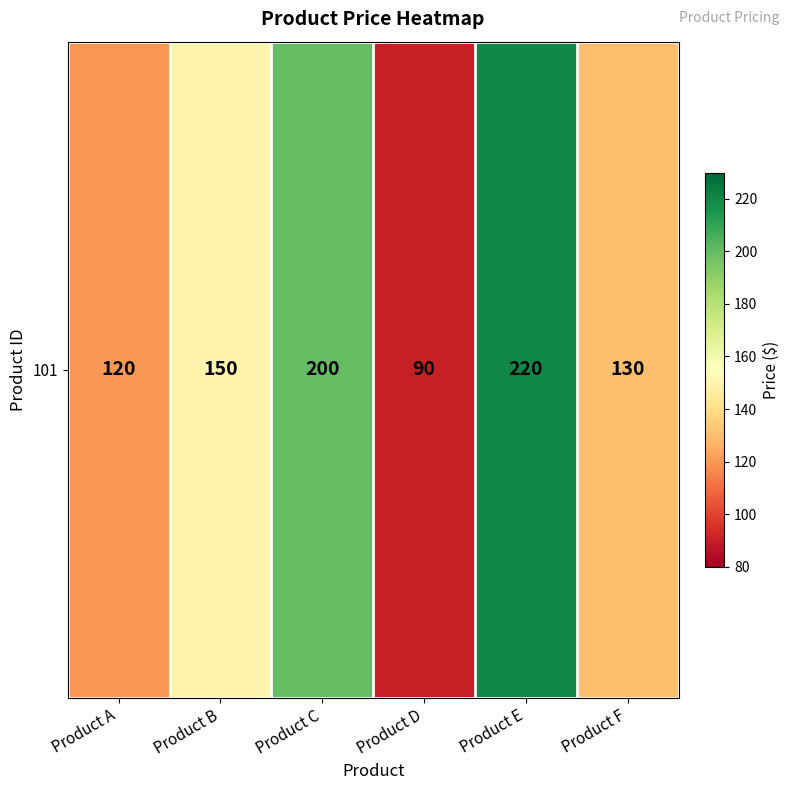

Reading left to right, transcribe all the data shown in this chart.

Product A=120	Product B=150	Product C=200	Product D=90	Product E=220	Product F=130